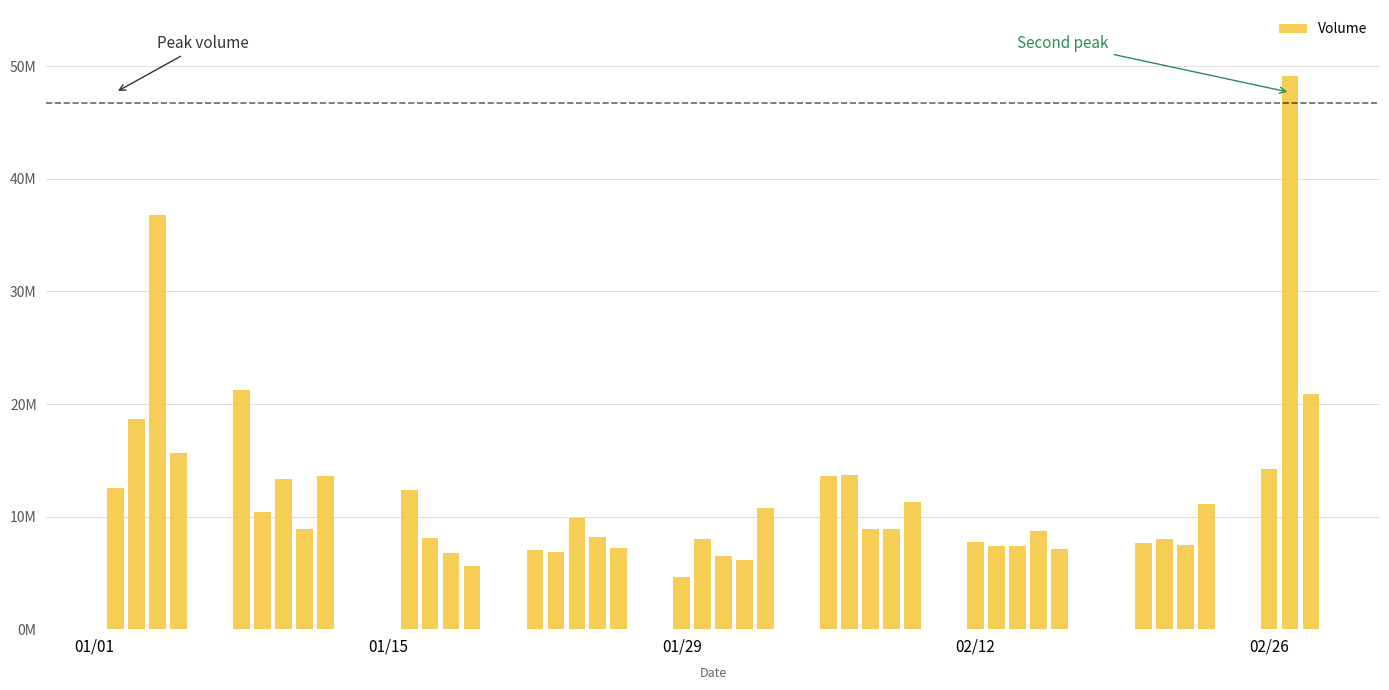

How many bars are there in total?

40